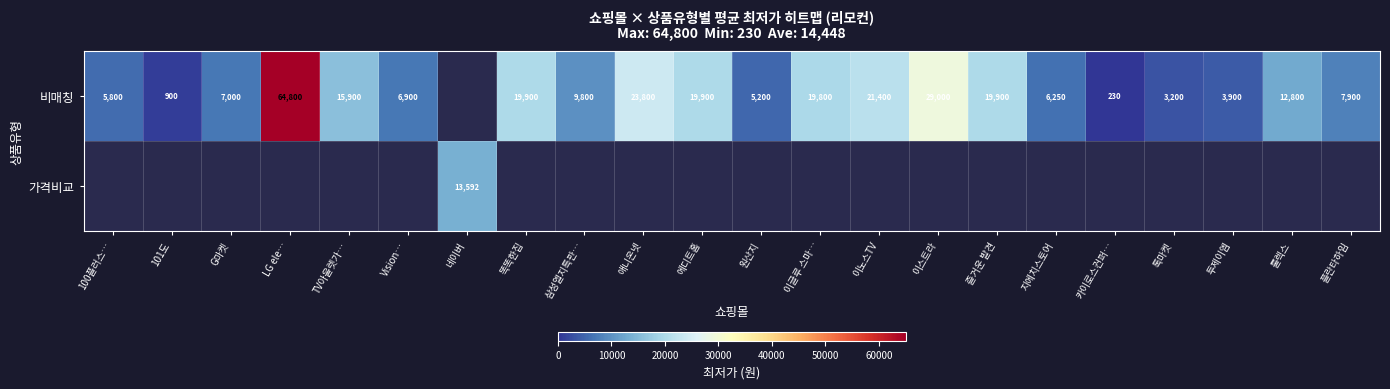

The 비매칭 series shows 4480 at TV아울렛가…. True or false?

False